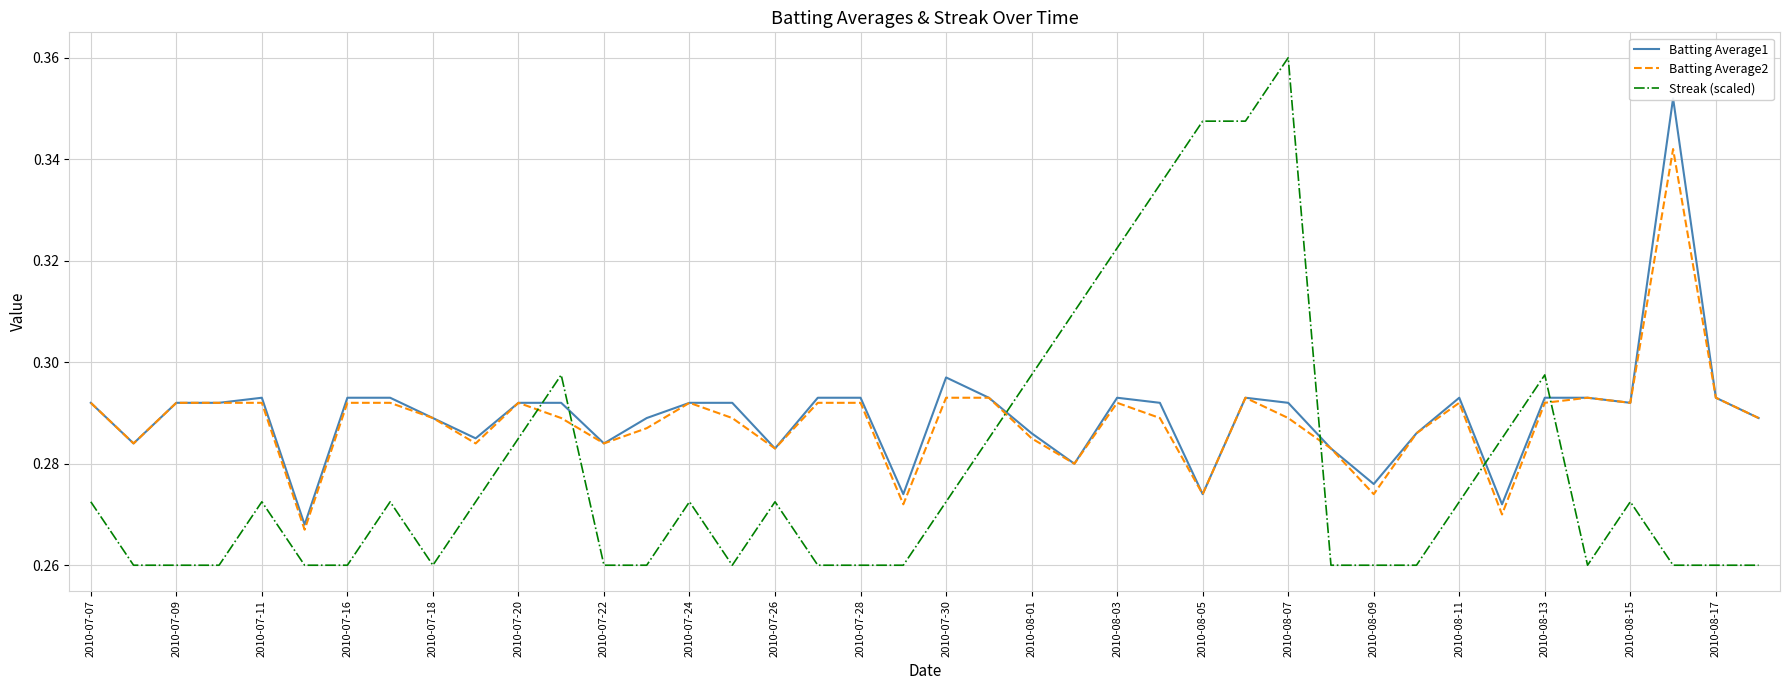

The Batting Average2 series shows 0.4 at 2010-07-26. True or false?

False